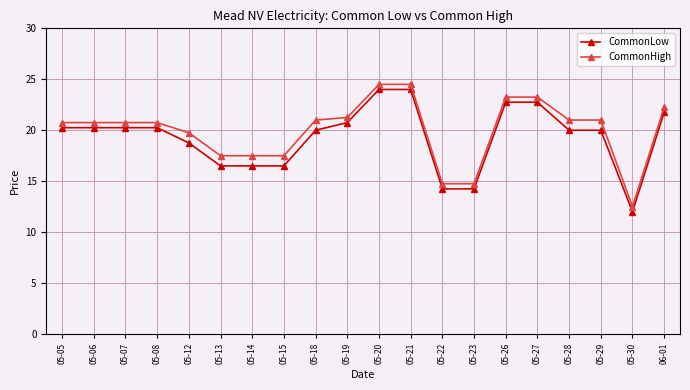

What is the difference between the highest and lowest values at 05-22?

0.5